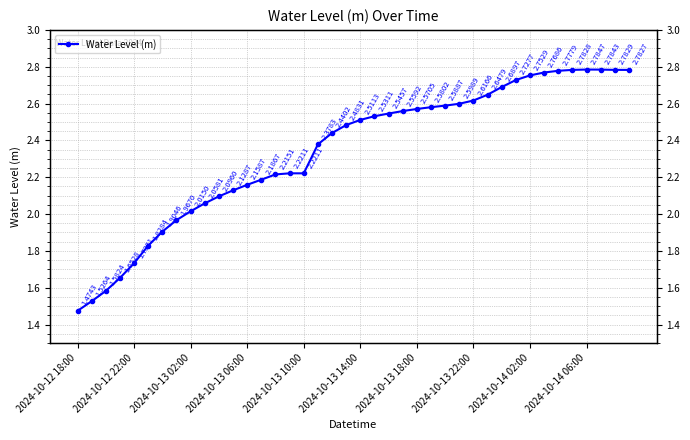

Does the chart display data point markers on the line(s)?

Yes